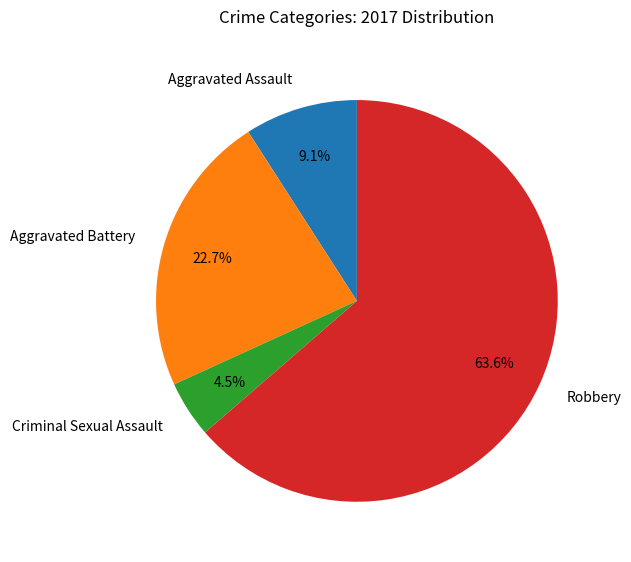

How many segments does this pie chart have?

4